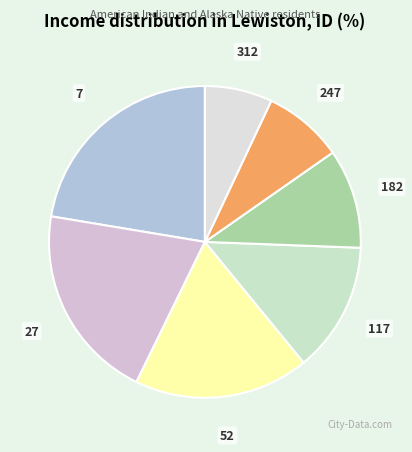

Which category has the biggest portion of the pie?

7